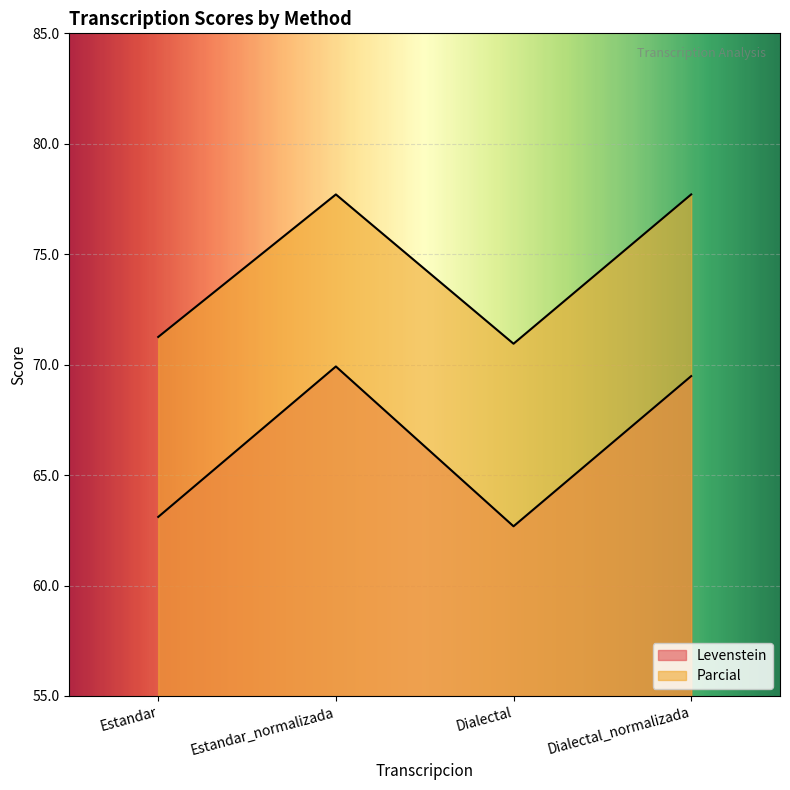

At Dialectal, list the series in order from smallest to largest.

Levenstein, Parcial